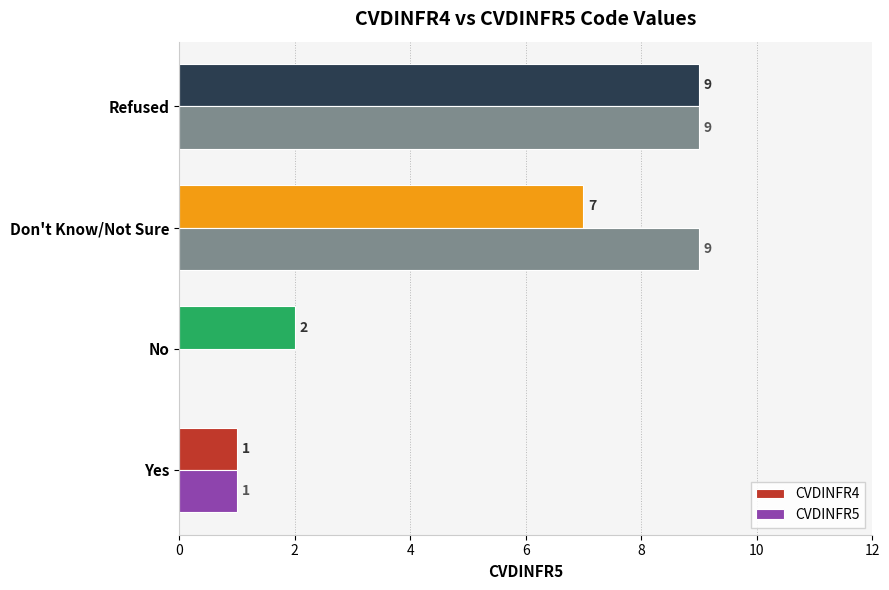

What is the total value across all series at Refused?

18